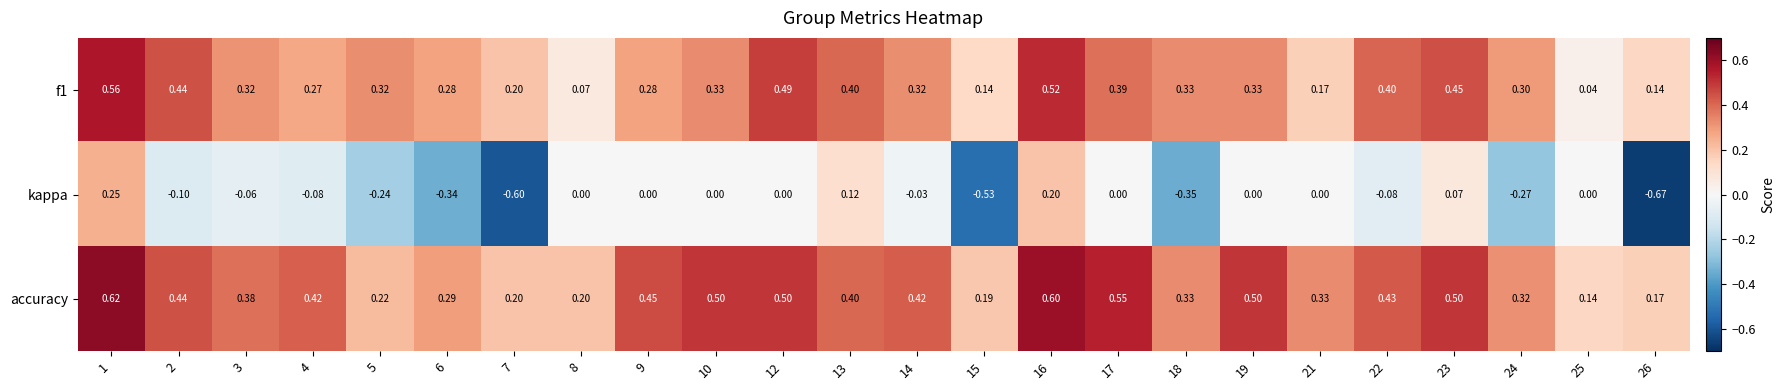

Which series has the largest range (max minus min)?

kappa